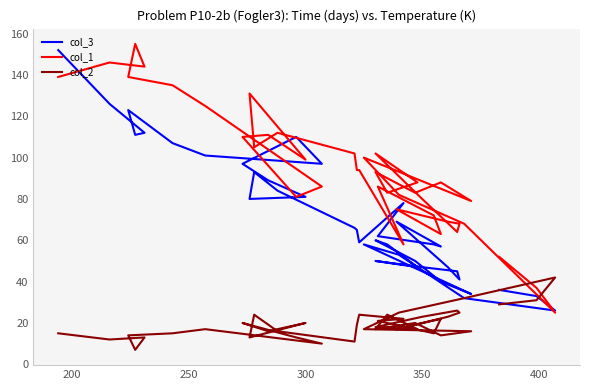

Does the chart display data point markers on the line(s)?

No